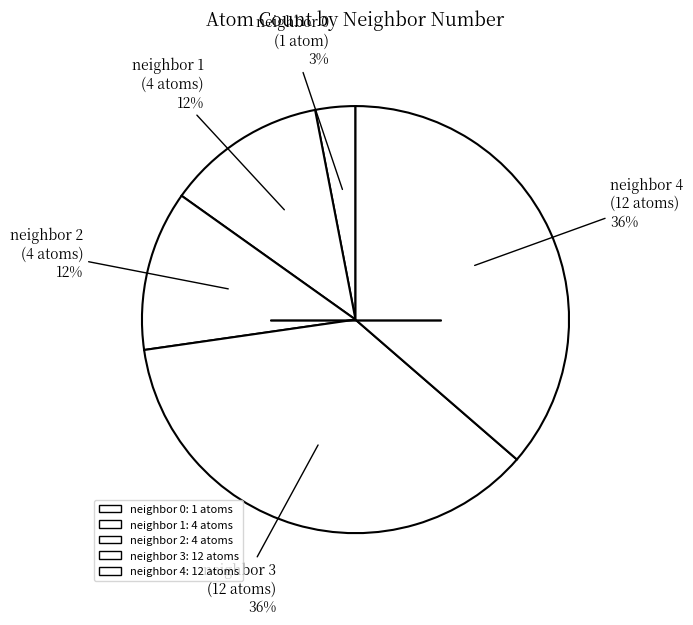

Is there a majority slice in this chart?

No